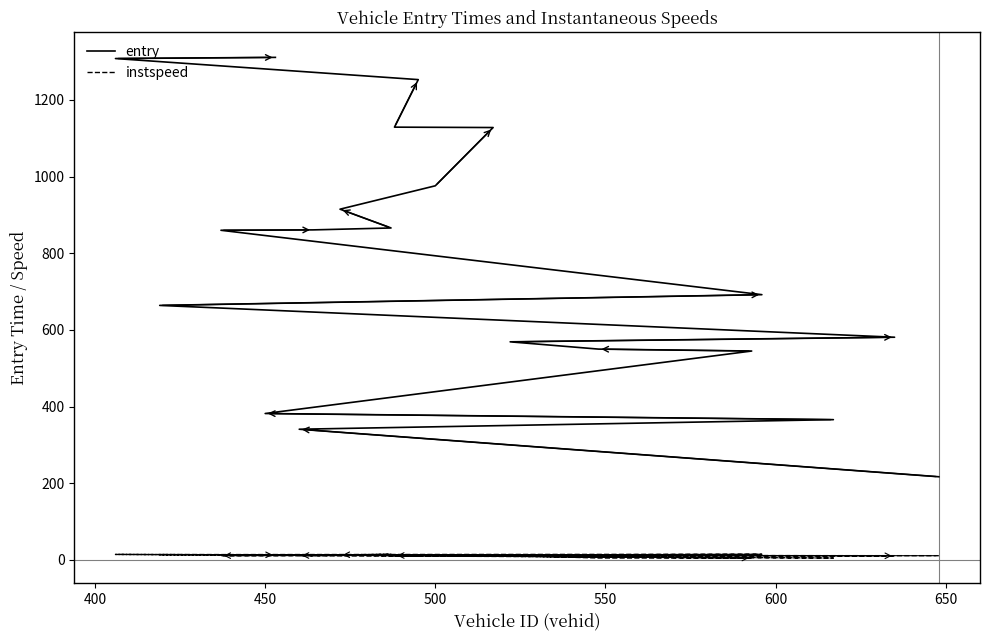

Rank the series by their average value, from lowest to highest.

instspeed, entry